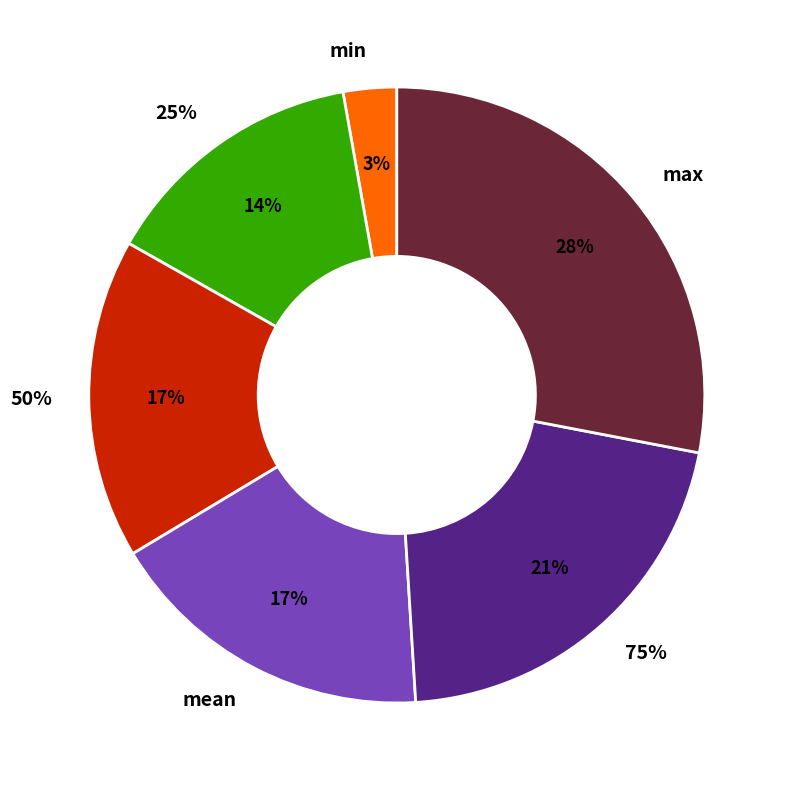

True or false: 25% accounts for 19% of the total.

False